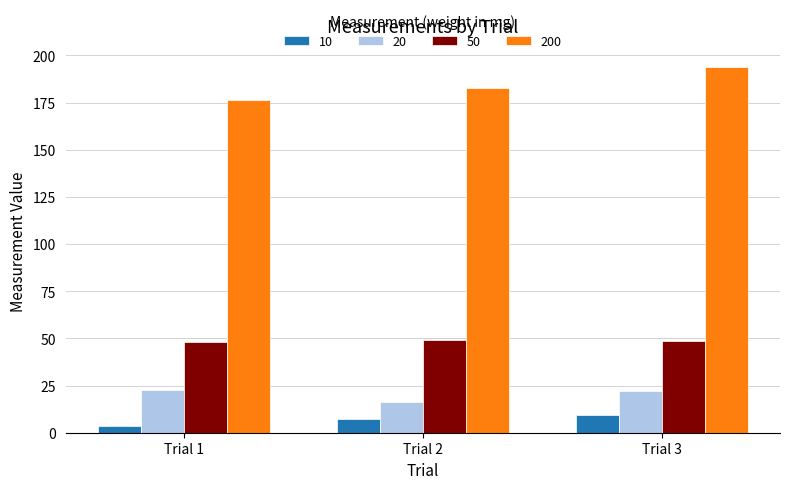

What is the average value of the 20 series?

20.3